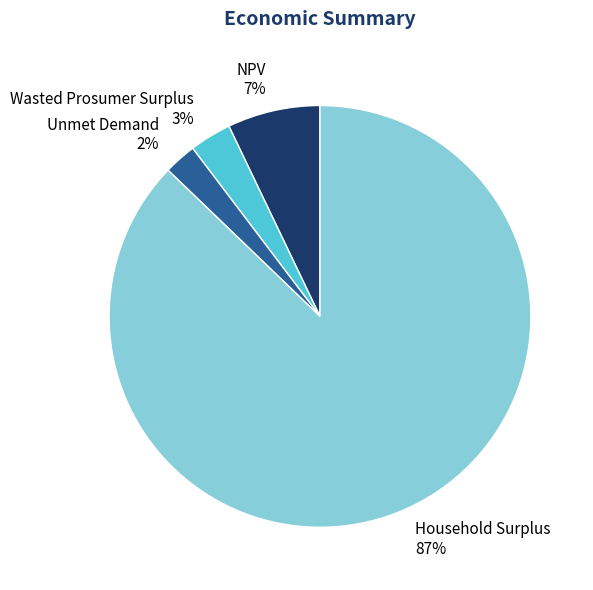

Rank the categories by value from lowest to highest.

Unmet Demand, Wasted Prosumer Surplus, NPV, Household Surplus